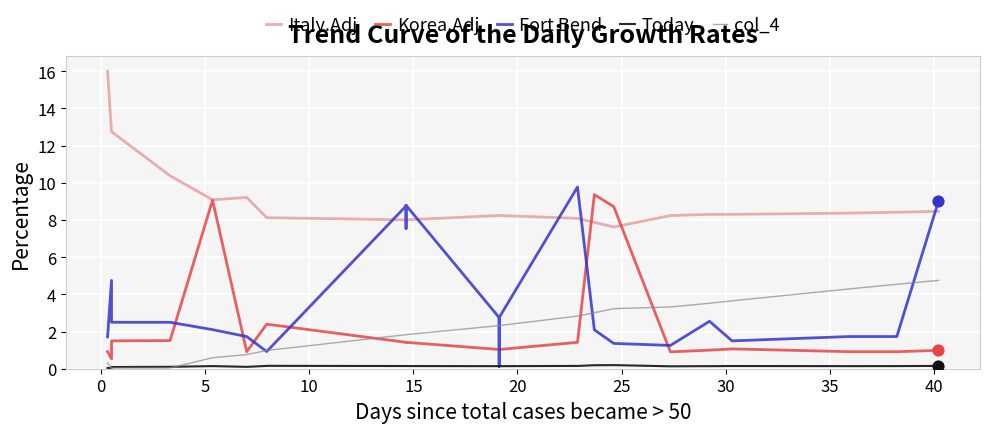

Which series has the widest spread of Y values?

Fort Bend